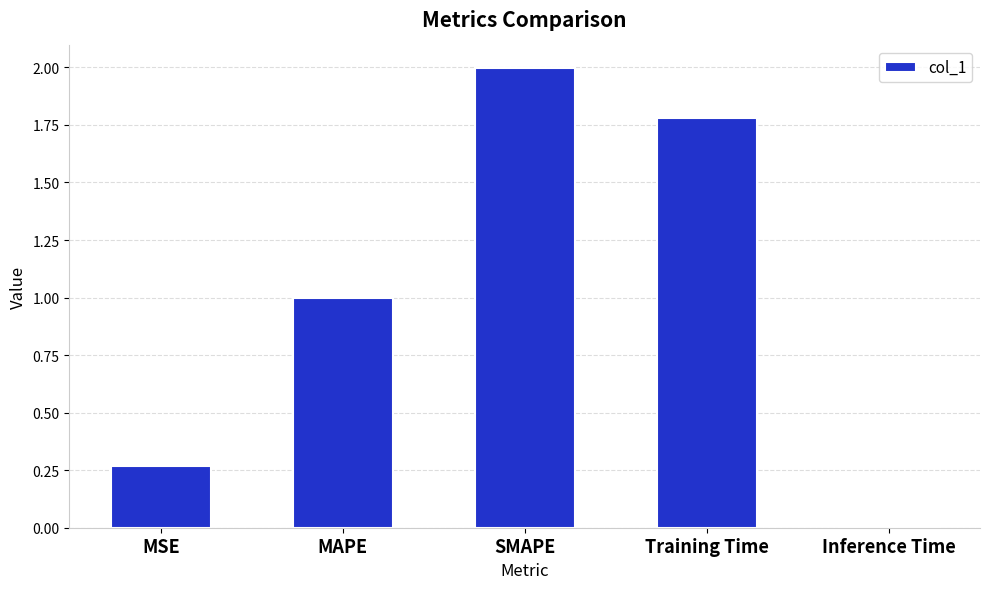

What is the sum of all values?

5.1